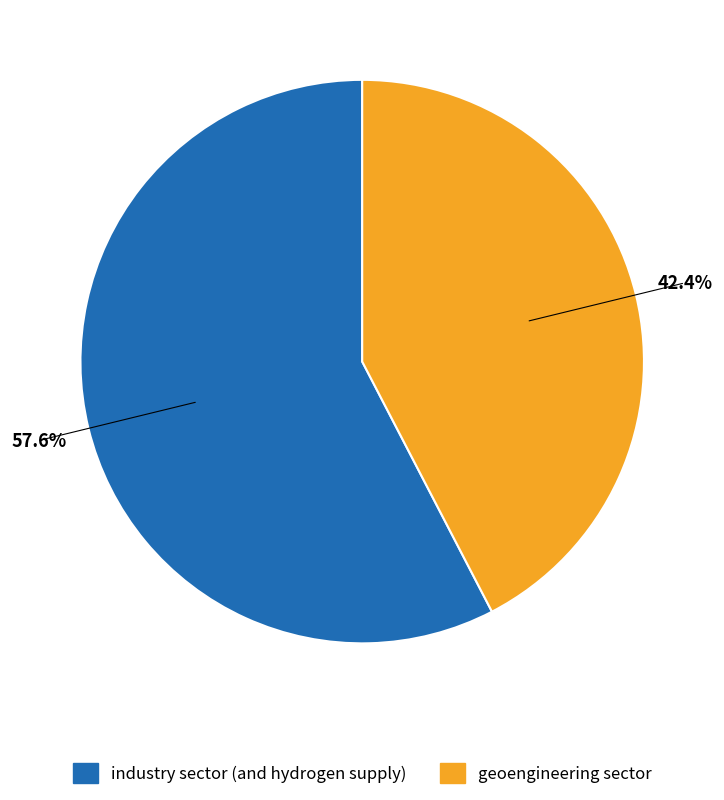

To the nearest percent, what portion does industry sector (and hydrogen supply) represent?

58%